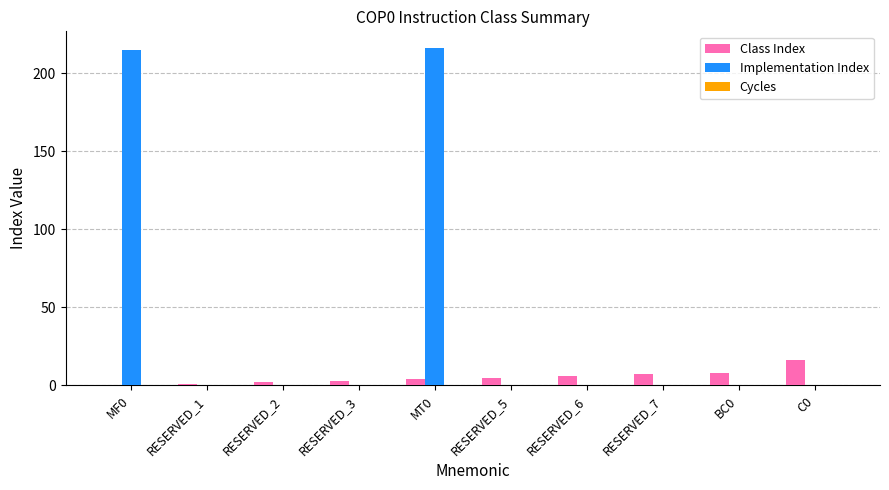

Which series has the largest total across all categories?

Implementation Index